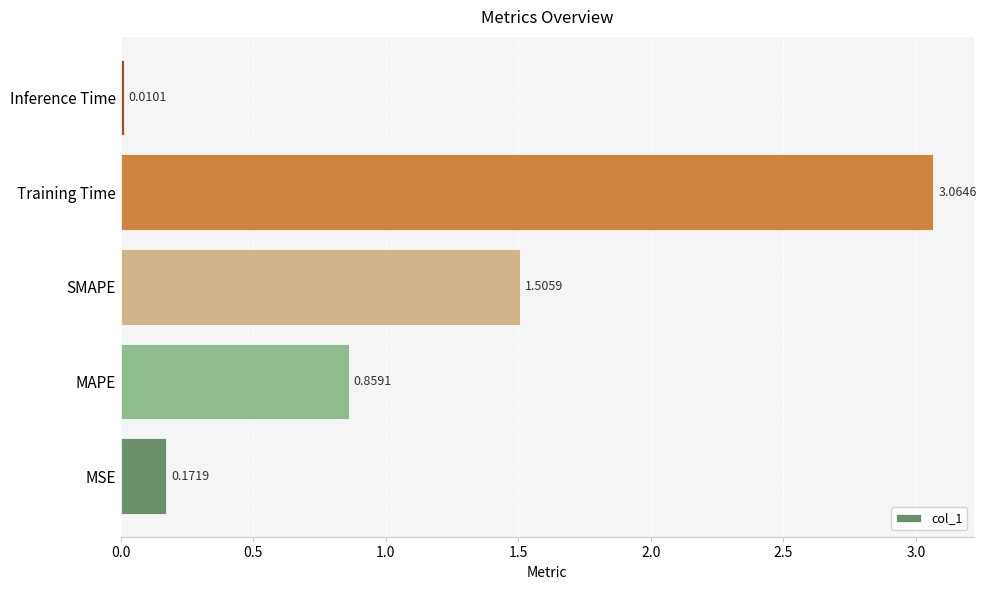

What is the sum of all values?

5.6